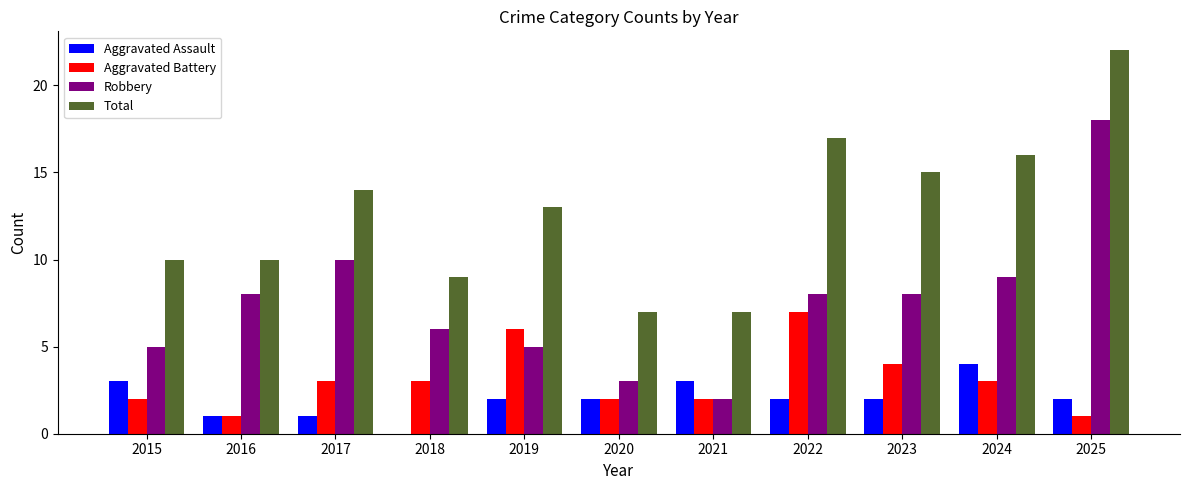

What is the spread (max minus min) of values at 2021?

5